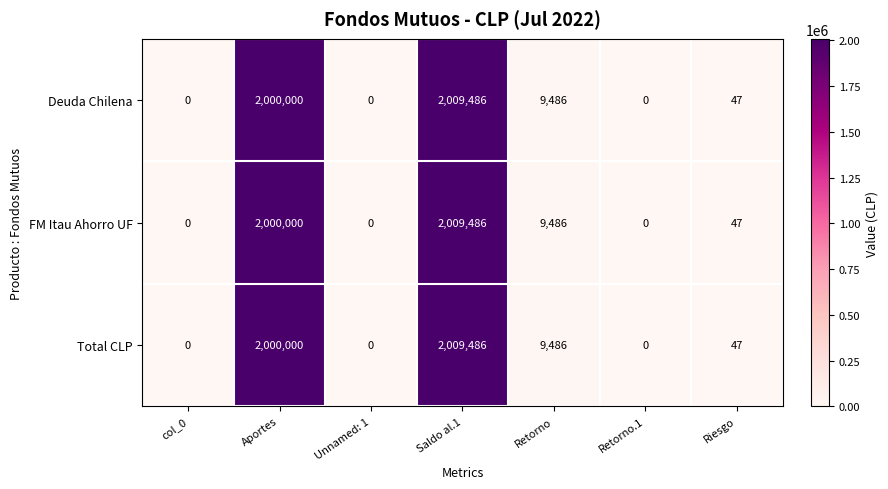

True or false: Total CLP has a value of 0 at col_0.

True